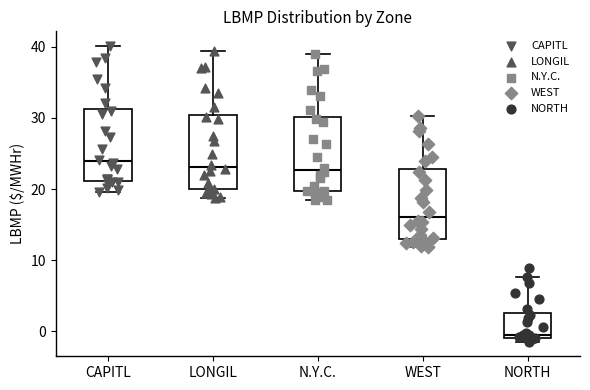

Reading left to right, read every box against the y-axis: the position of its median line, the range the box covers, and the ends of its whiskers. The values are not printed on the chart, so give them approximately, as read against the axis.

CAPITL: median 24, box 21 to 31, whiskers 20 to 40
LONGIL: median 23, box 20 to 30, whiskers 19 to 39
N.Y.C.: median 23, box 20 to 30, whiskers 18 to 39
WEST: median 16, box 13 to 23, whiskers 12 to 30
NORTH: median -1 (just above the box's lower edge), box -1 to 3, whiskers -1 (just below the box's lower edge) to 8